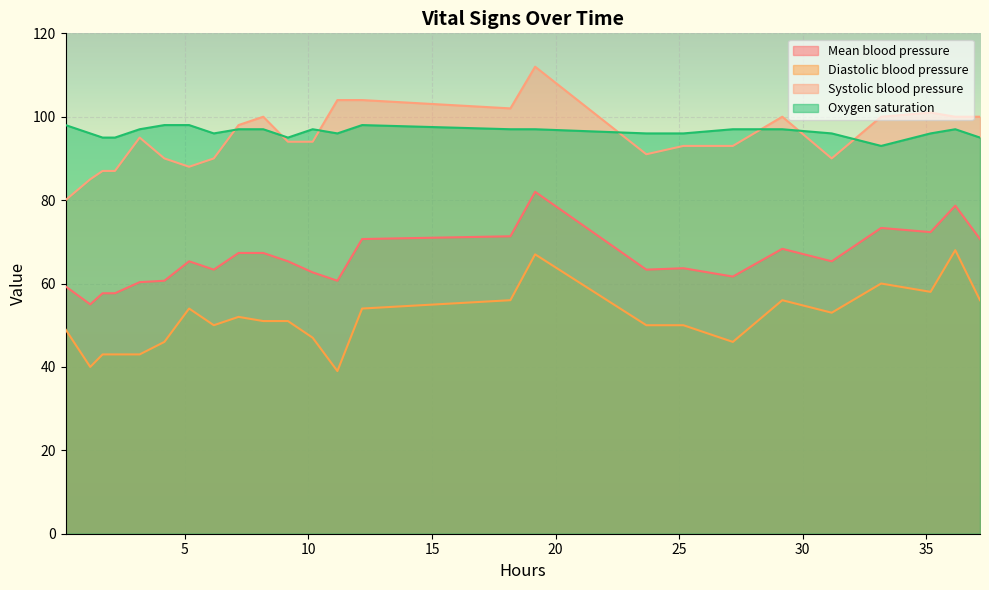

True or false: Mean blood pressure and Systolic blood pressure cross at least once.

False